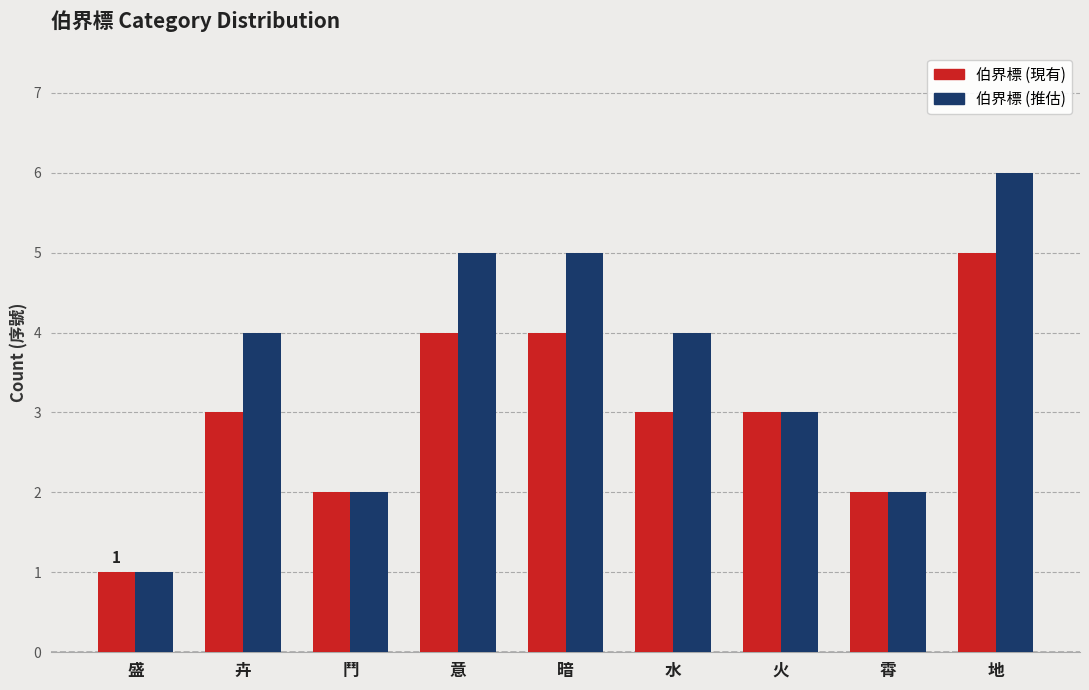

Is it true that 伯界標 (推估) equals 4 at 卉?

True